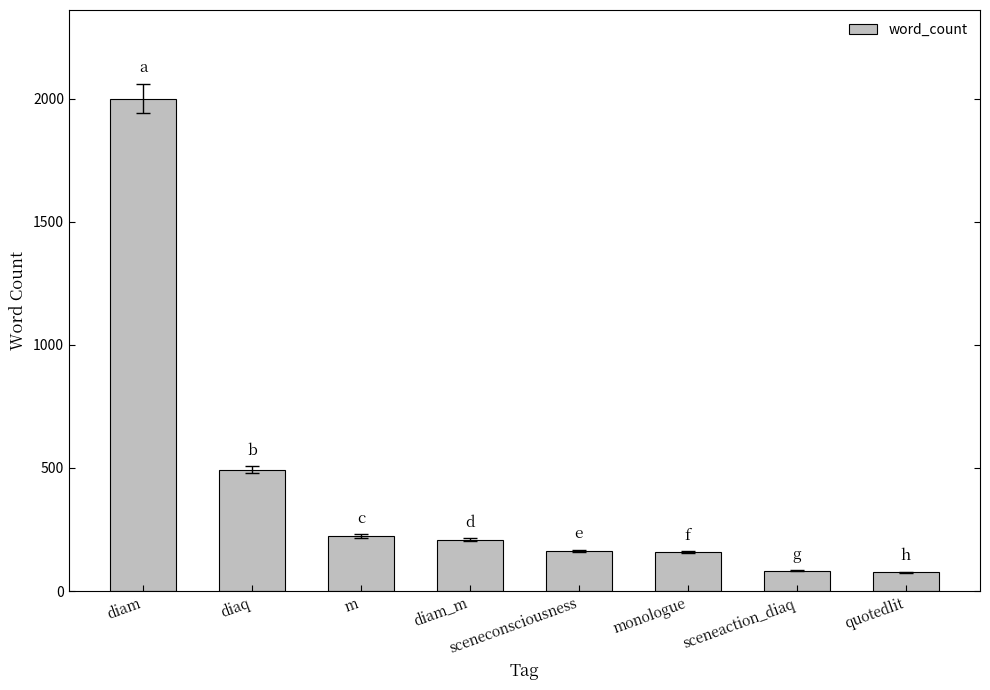

What is the difference between the second highest and second lowest values?

410